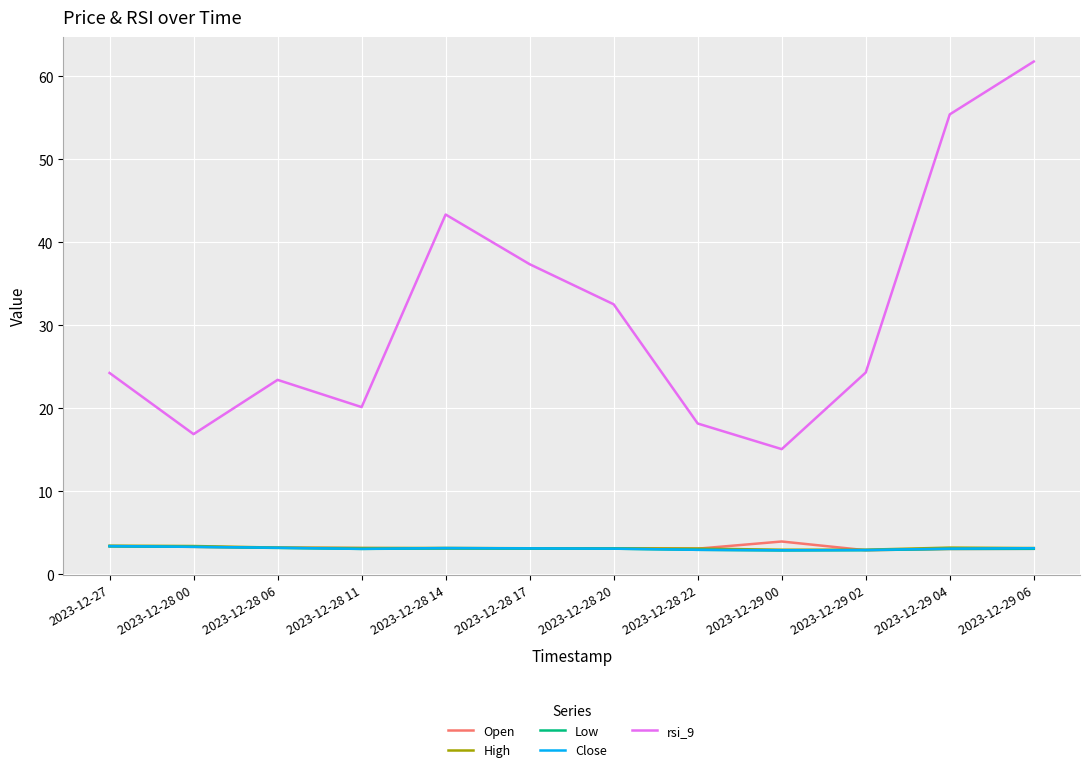

What position from the left is 2023-12-28 14?

5